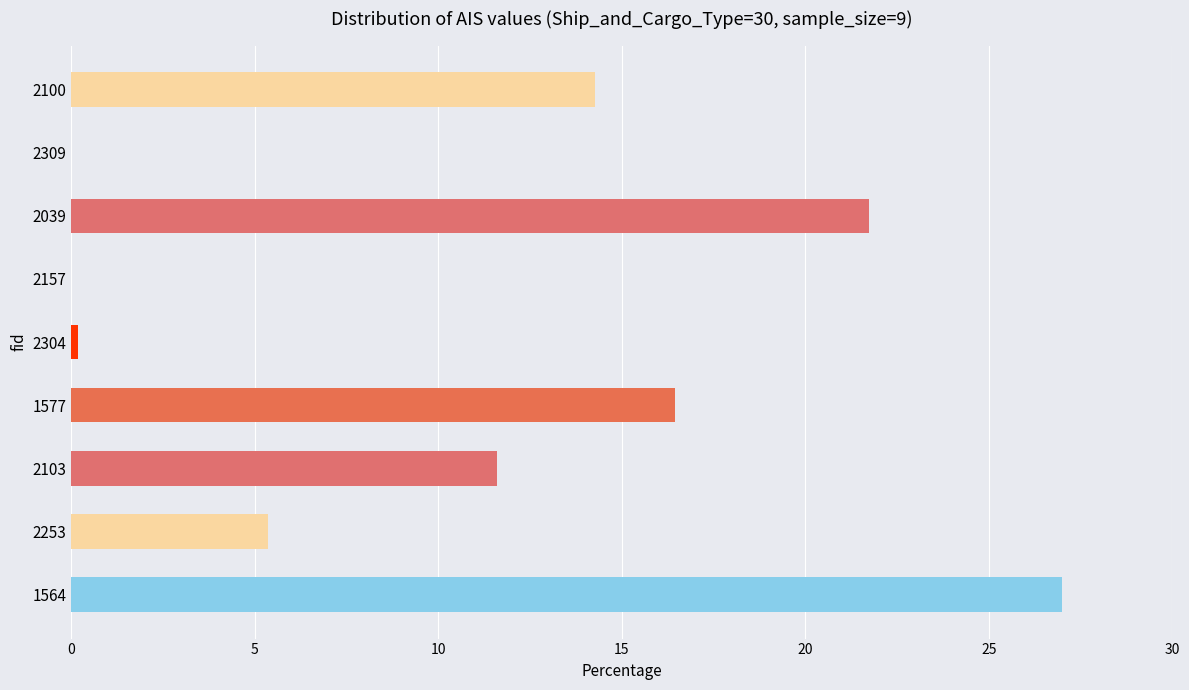

The chart shows a value of 0.0 at 2309. True or false?

True